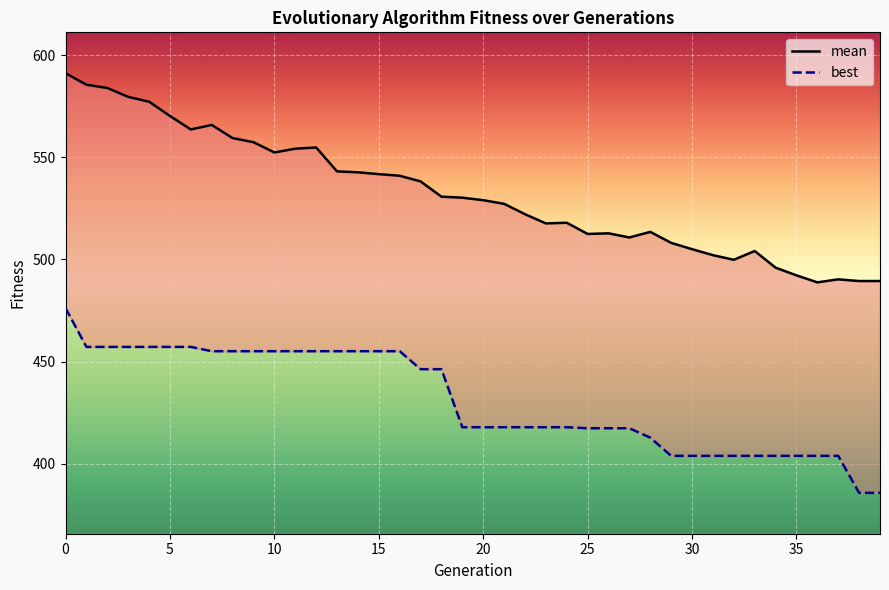

Which series has the largest range (max minus min)?

mean